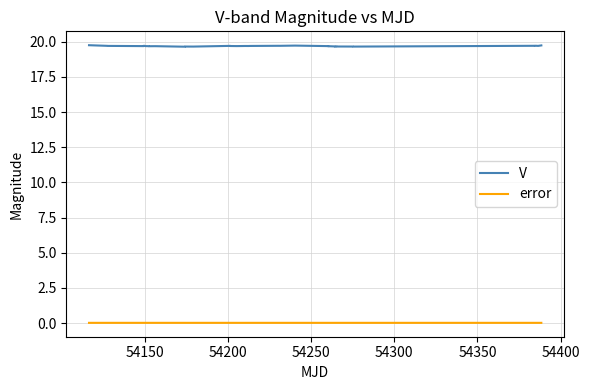

Rank the series by their average value, from lowest to highest.

error, V